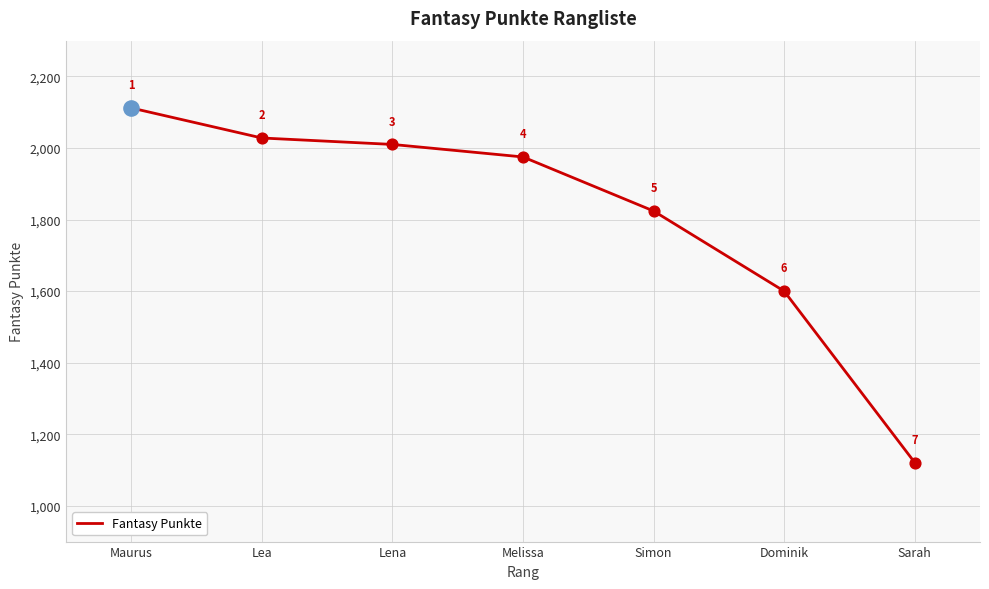

What is the change in value from Maurus to Simon?

-288